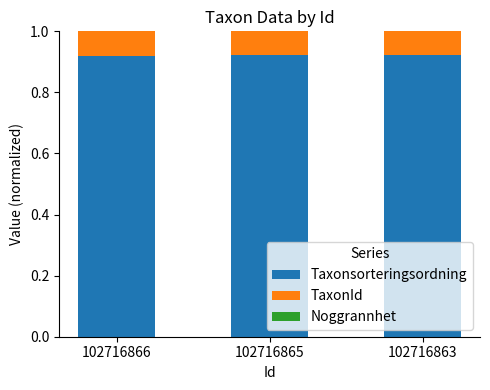

The value of Taxonsorteringsordning at 102716863 is 0.4. True or false?

False